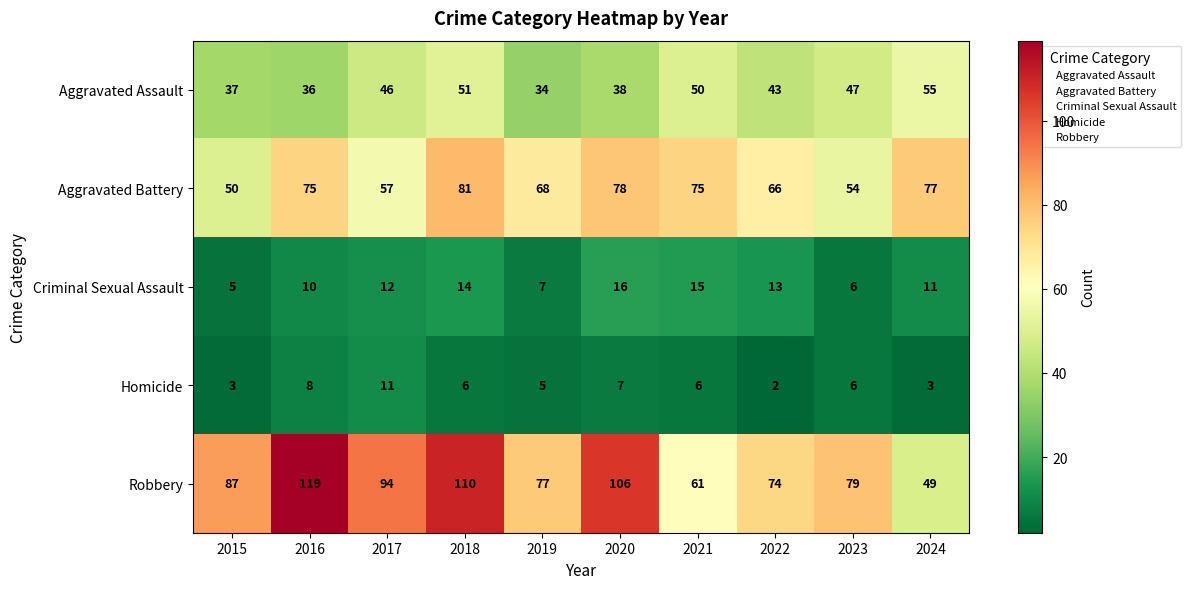

Which category has the highest value across all series?

2016